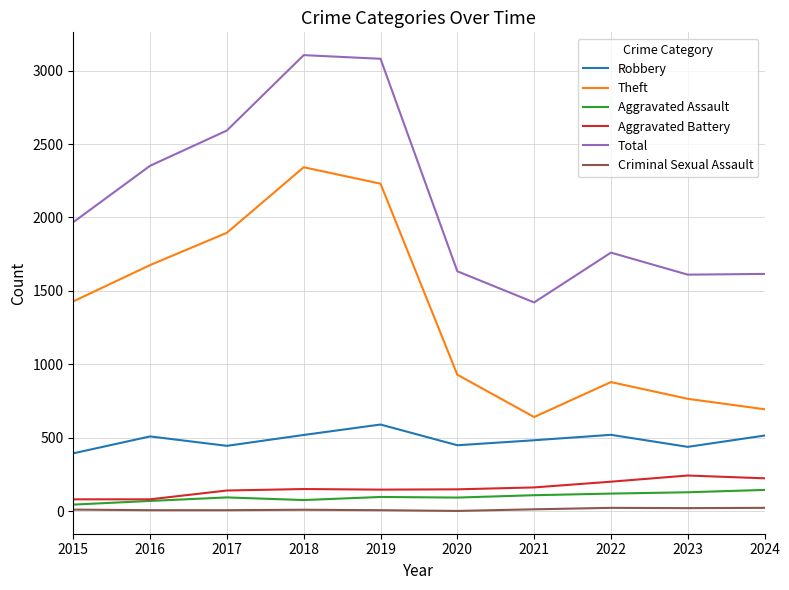

At which label does Theft reach its peak?

2018